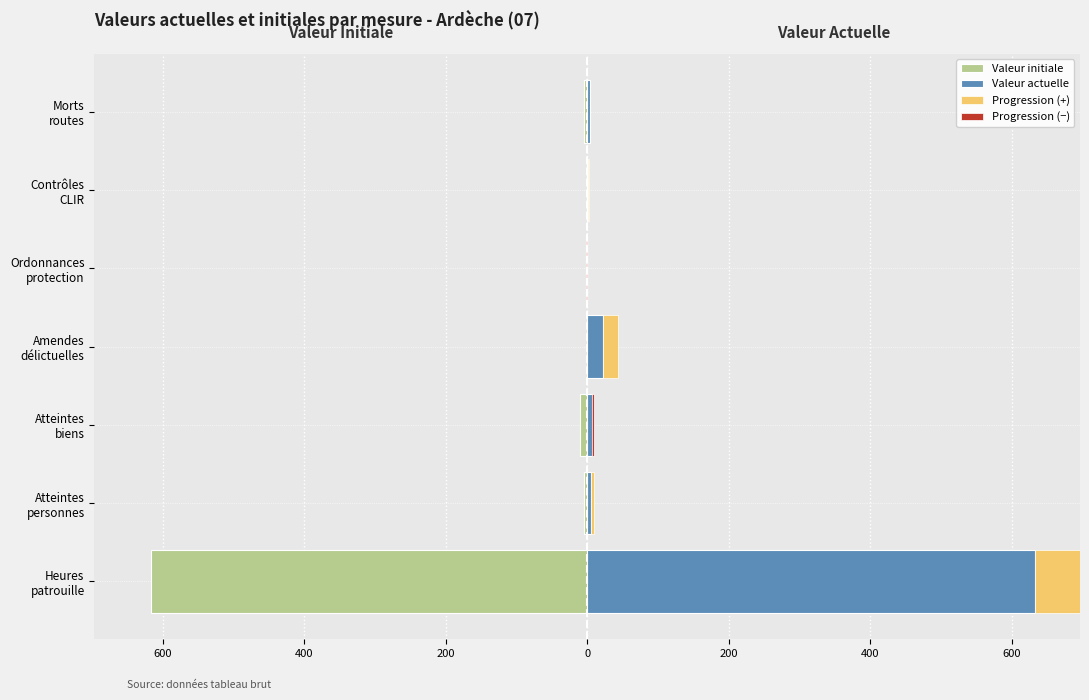

At Atteintes personnes, list the series in order from largest to smallest.

Valeur actuelle, Valeur initiale